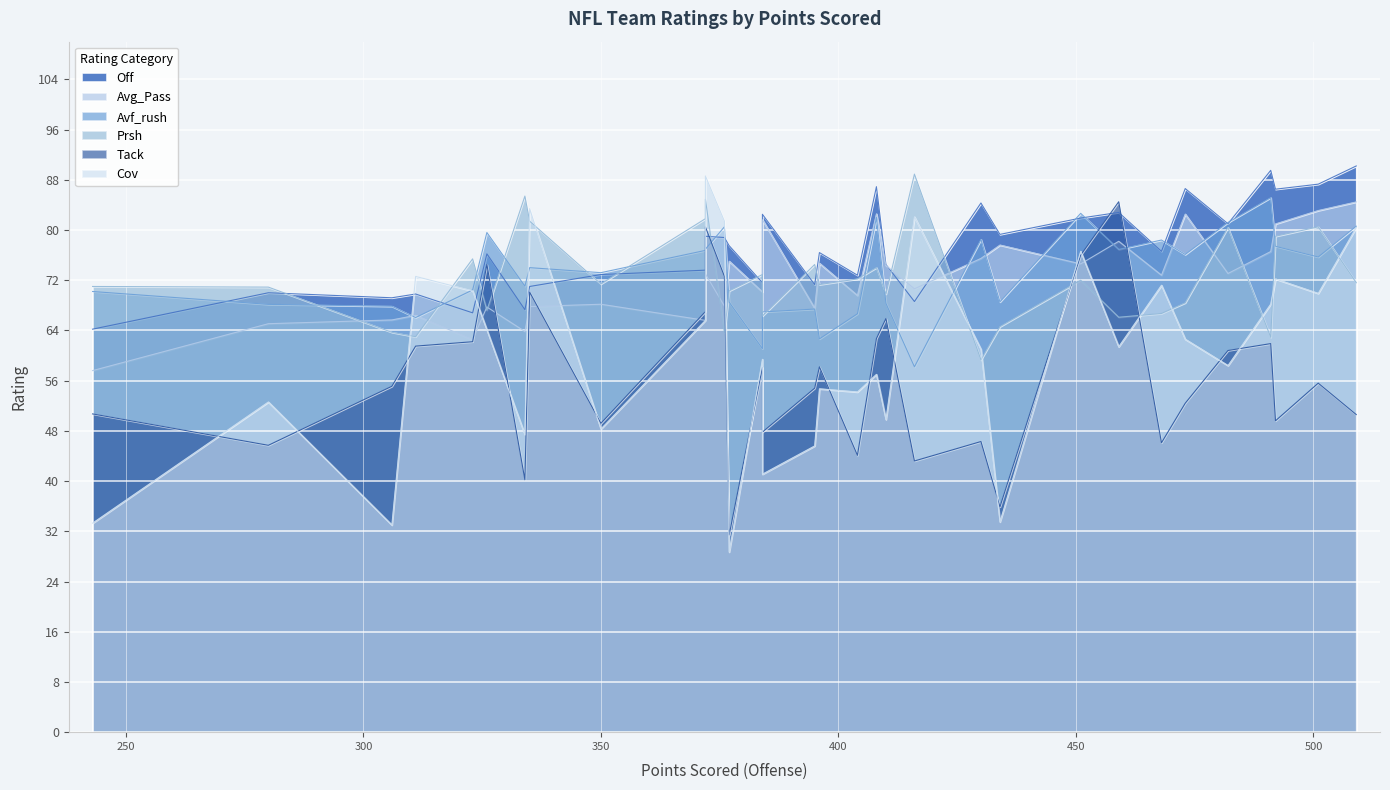

What is the maximum value shown in the chart?

90.2